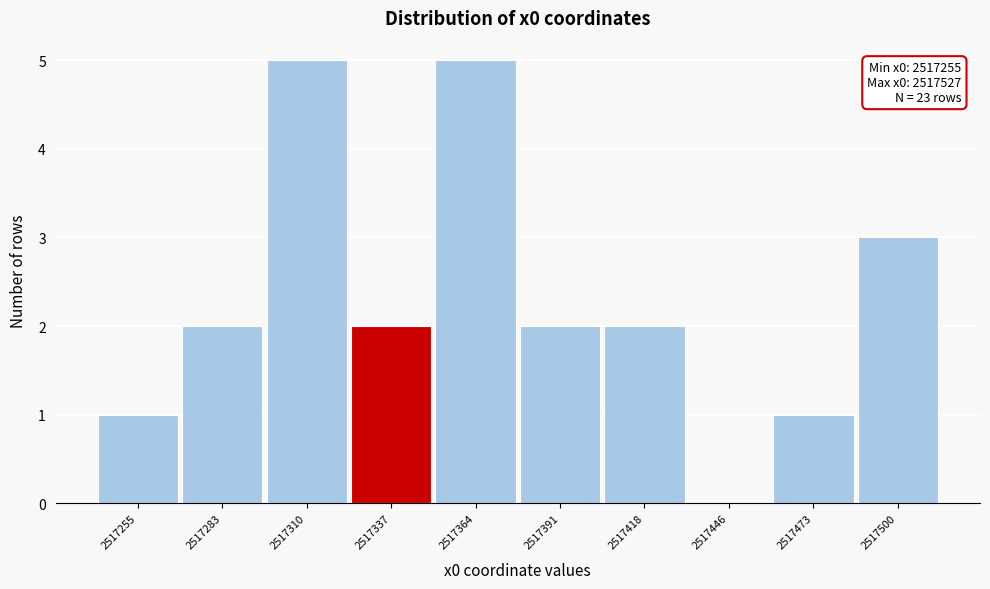

Reading left to right, what are all the values shown in this chart?

2517255=1	2517283=2	2517310=5	2517337=2	2517364=5	2517391=2	2517418=2	2517446=0	2517473=1	2517500=3